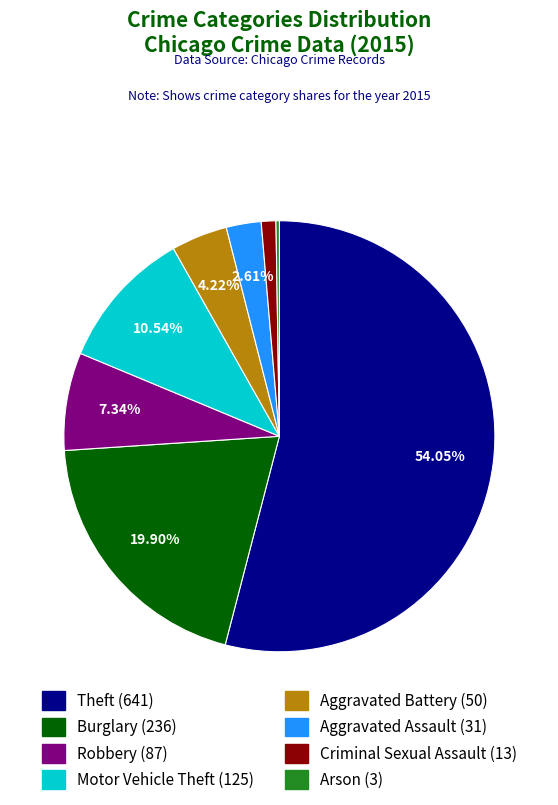

Does Burglary represent more than half of the total?

No